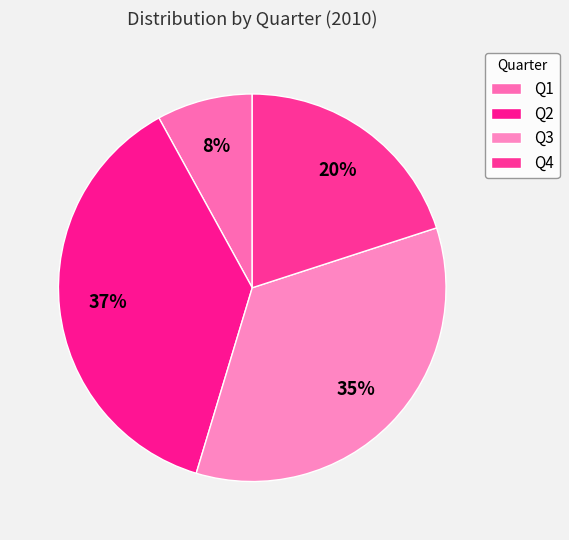

Between Q4 and Q3, which is larger?

Q3